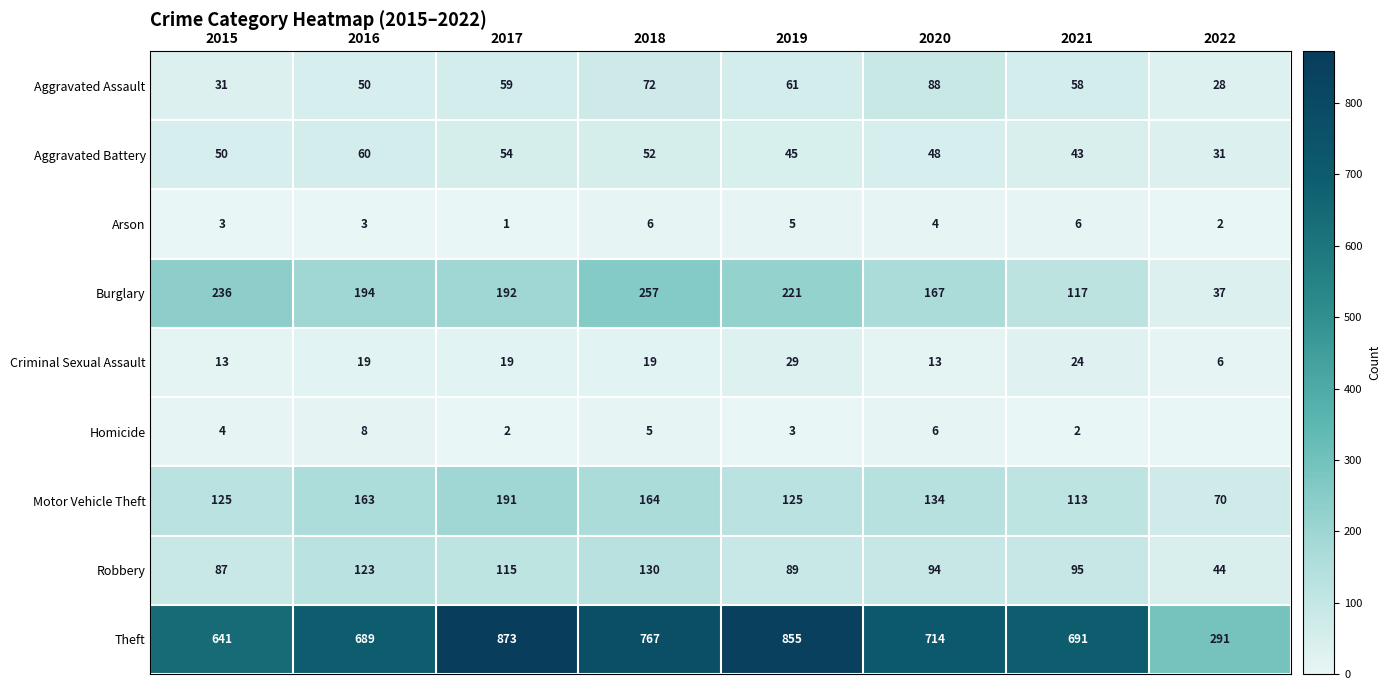

How many data points in Criminal Sexual Assault are less than 19?

3